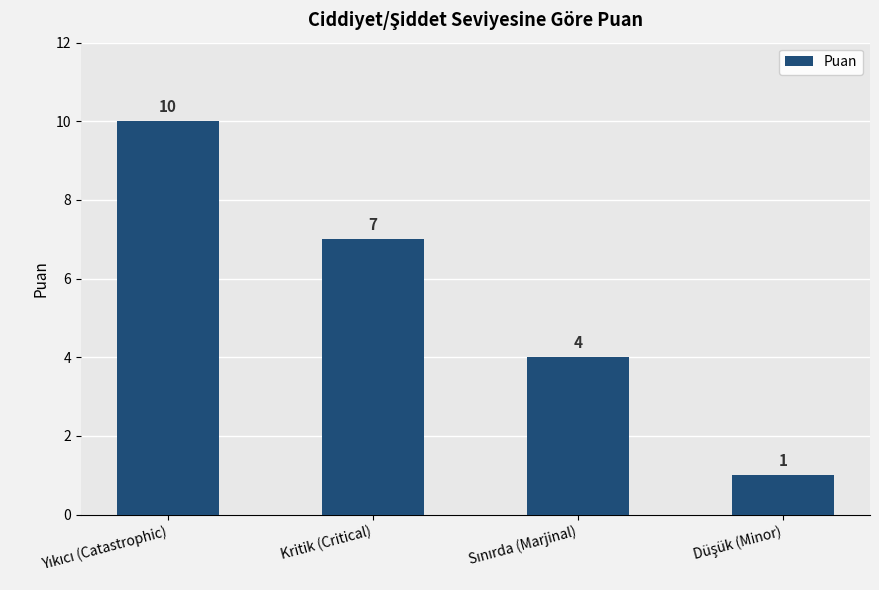

The value at Kritik (Critical) is 7. True or false?

True